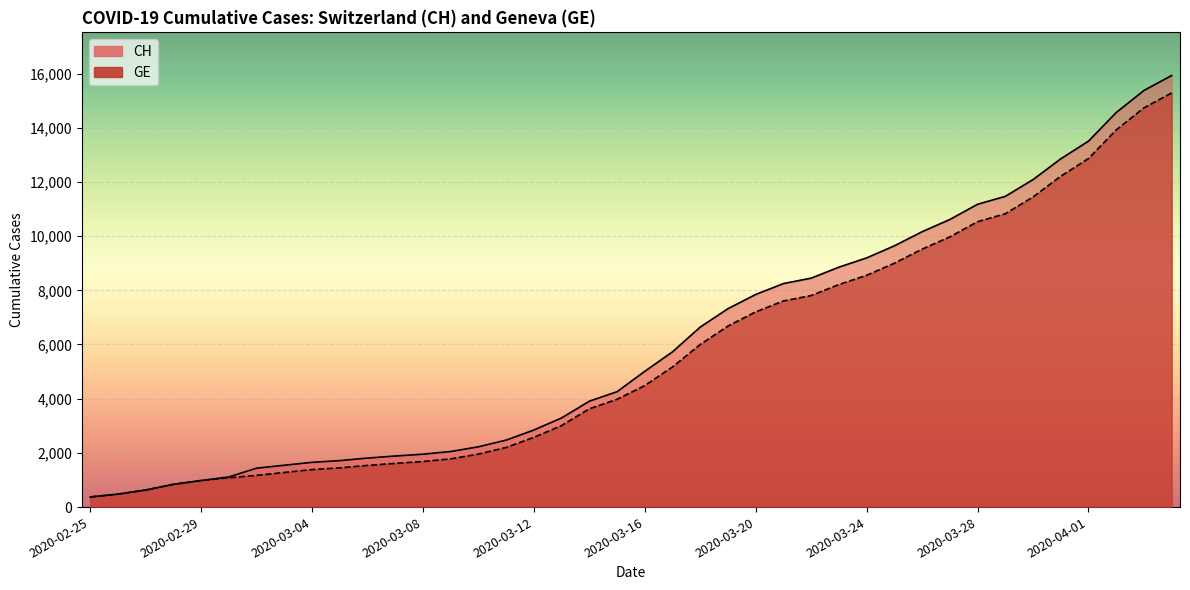

What is the difference between the maximum and minimum values in the GE series?

14909